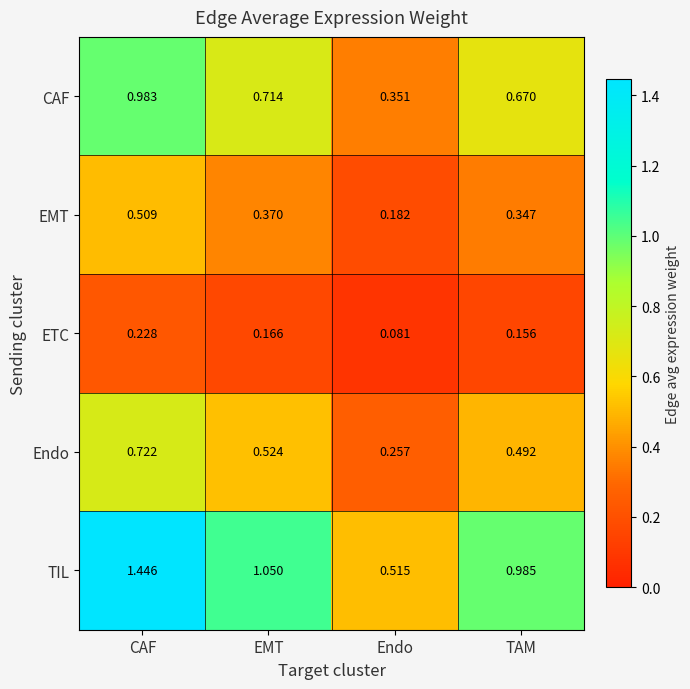

Where does the TIL series first go above 1?

CAF